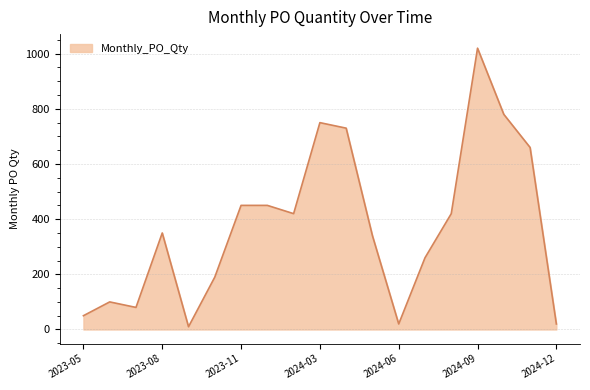

What is the maximum value shown in the chart?

1020